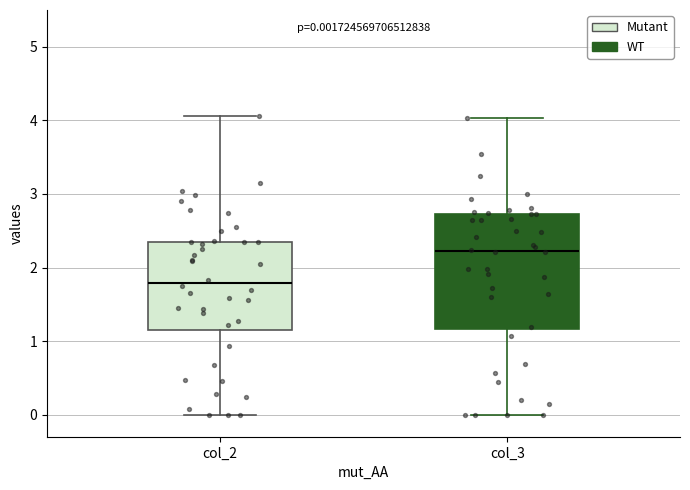

Which box's median line is the highest?

col_3